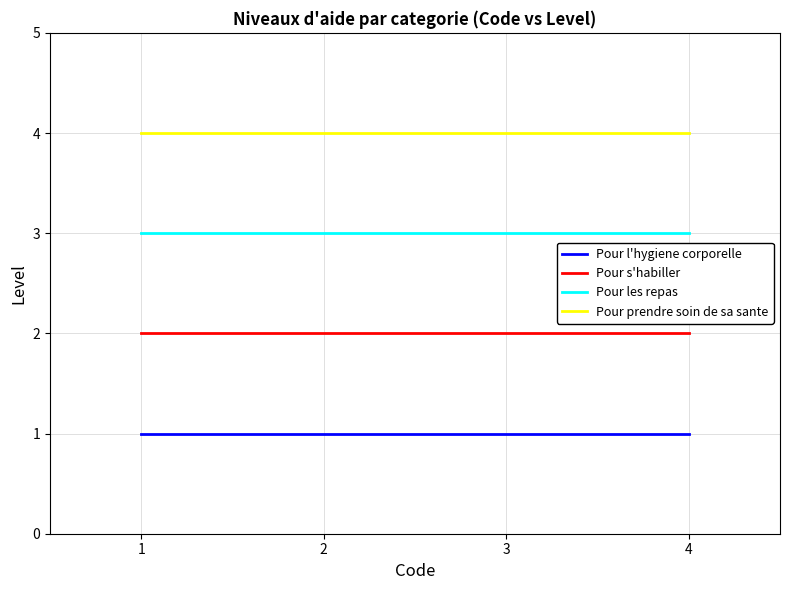

How many lines are shown in the chart?

4